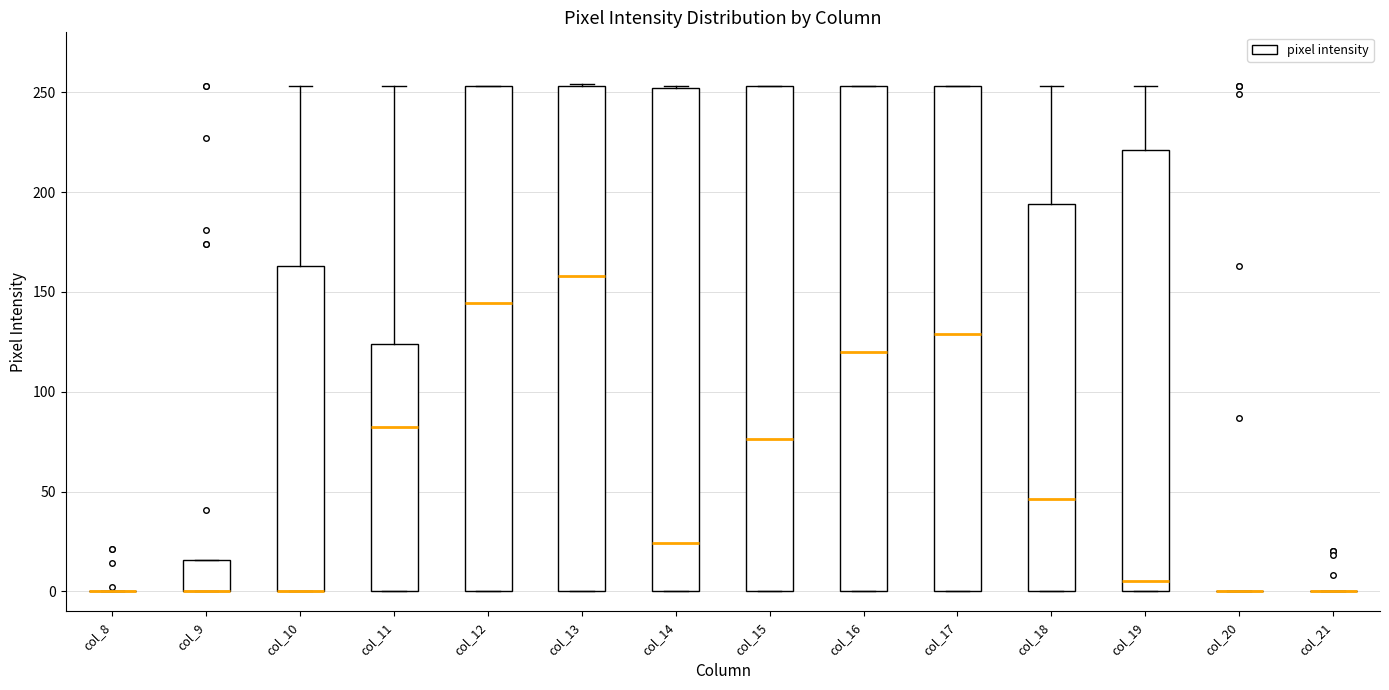

Where is the lower edge of the box for col_10 on the y-axis? The values are not printed on the chart, so give them approximately, as read against the axis.

0